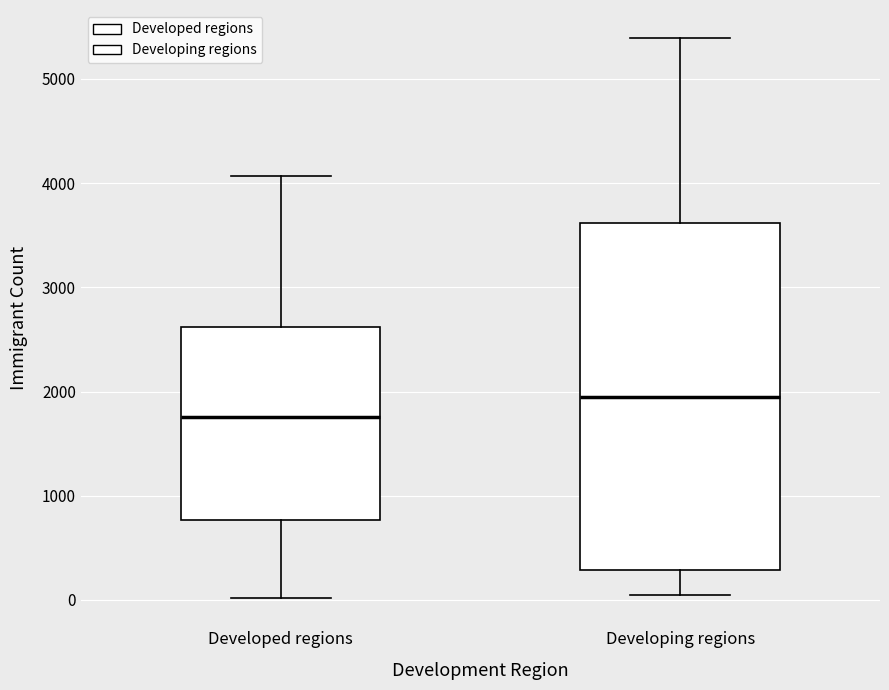

Comparing the boxes themselves (not the whiskers), which one is the tallest?

Developing regions